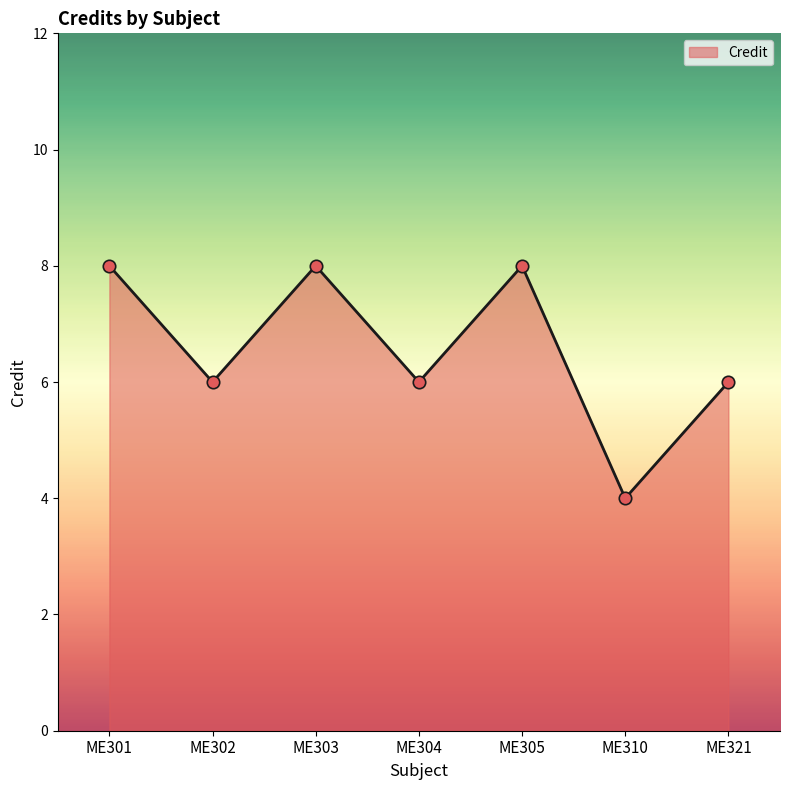

What is the change in value from ME303 to ME310?

-4